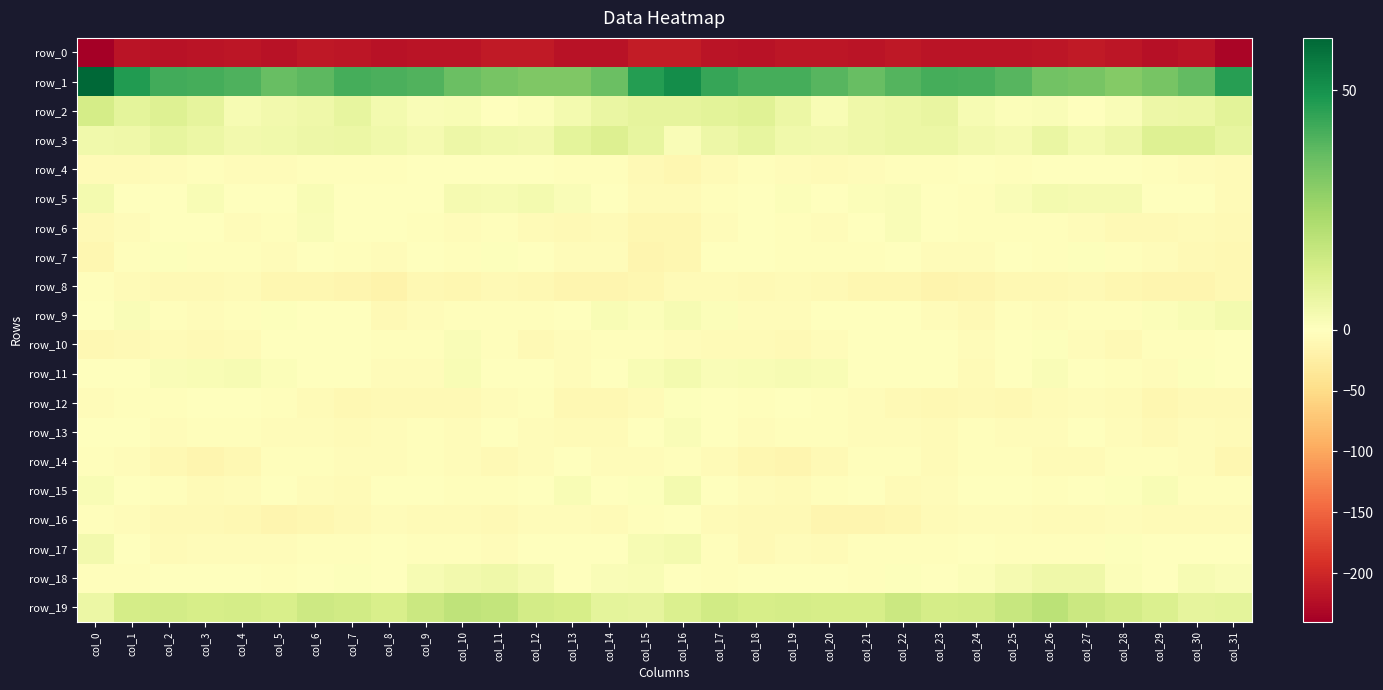

Which label corresponds to the smallest value in the chart?

col_0